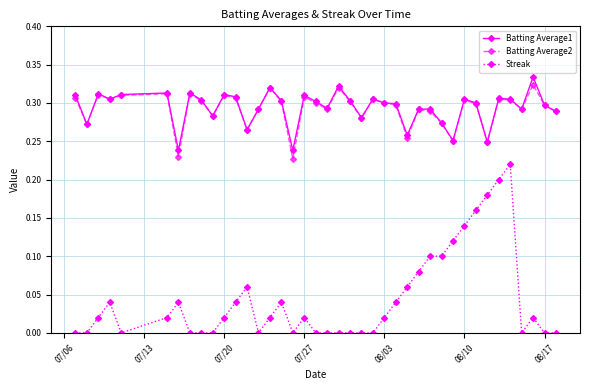

What are all the series names shown in the legend?

Batting Average1, Batting Average2, Streak